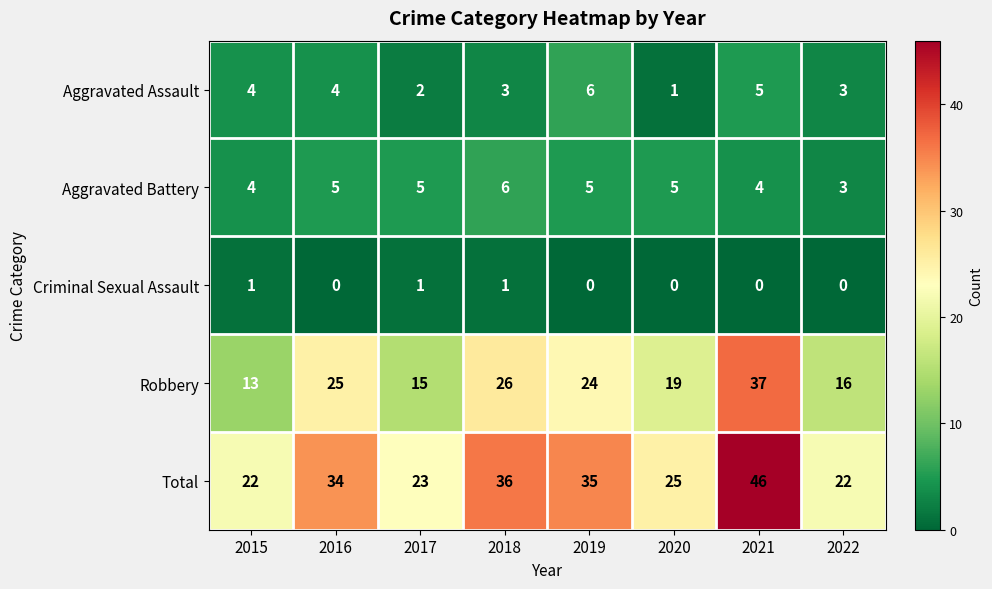

What is the approximate value of Aggravated Assault at 2019?

6